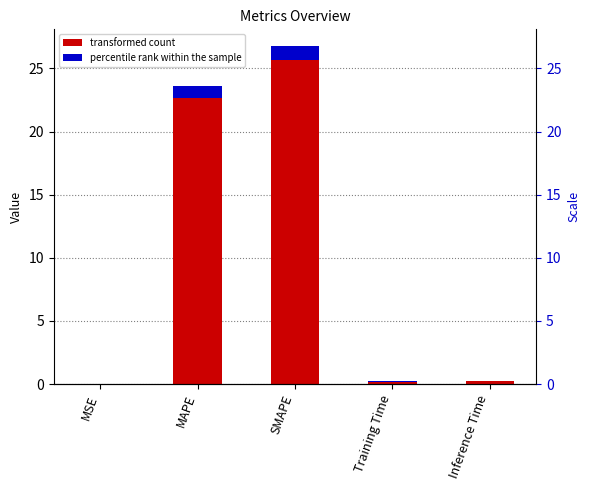

What is the sum of all values?

50.8